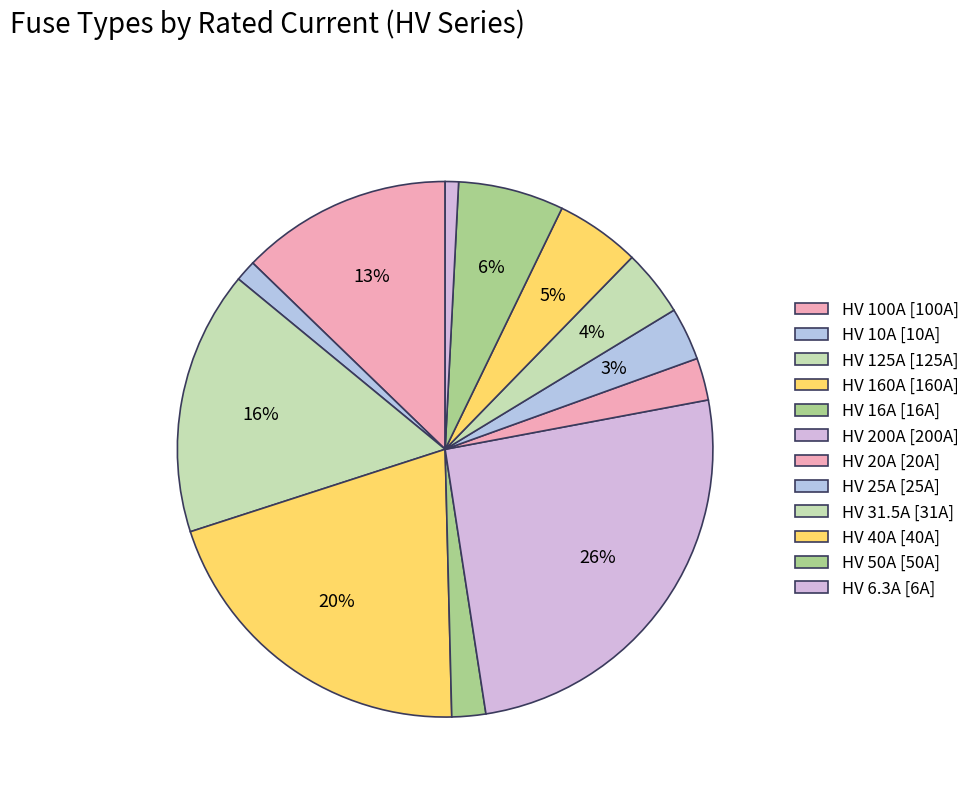

How many slices are in this pie chart?

12